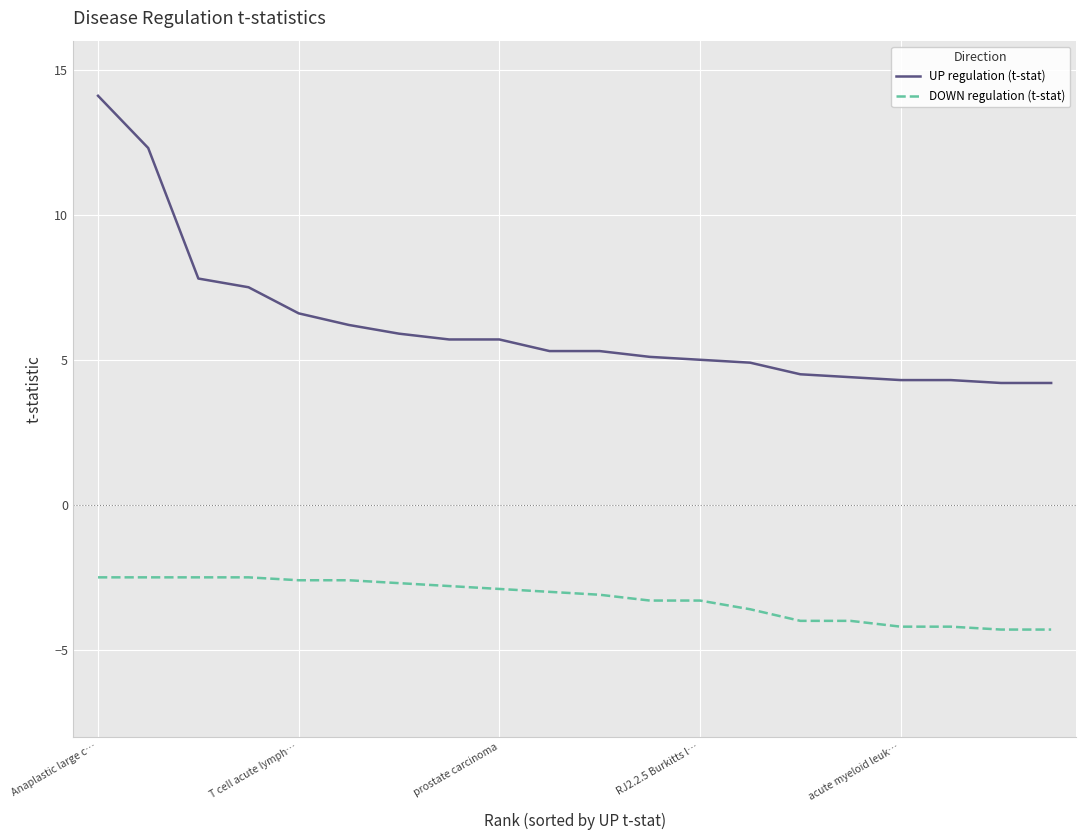

Rank the series by their average value, from highest to lowest.

UP regulation (t-stat), DOWN regulation (t-stat)